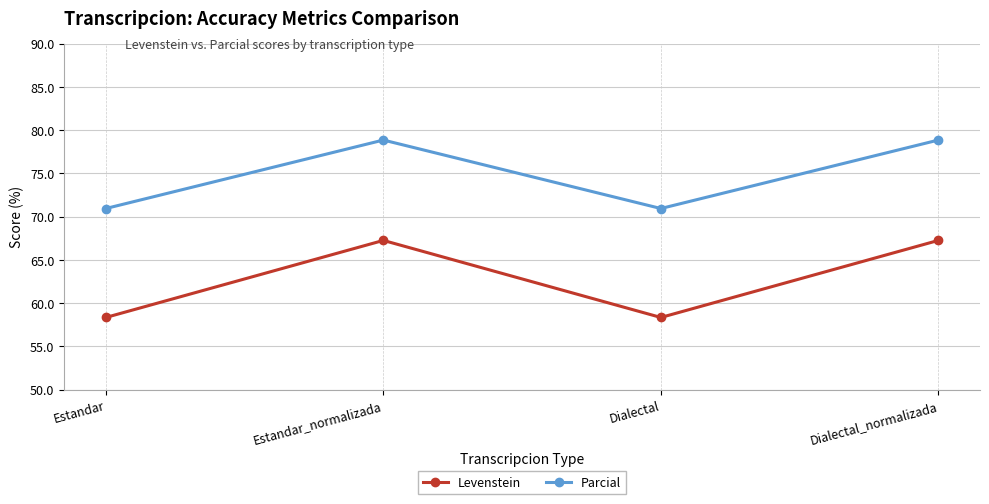

True or false: Levenstein and Parcial cross at least once.

False